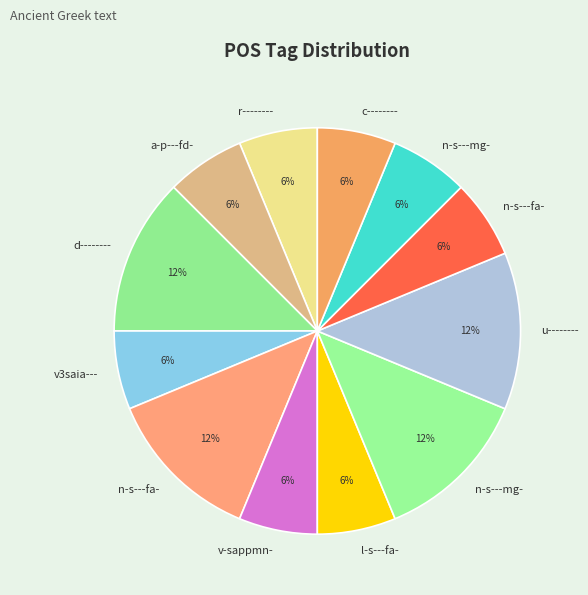

How many slices are in this pie chart?

12